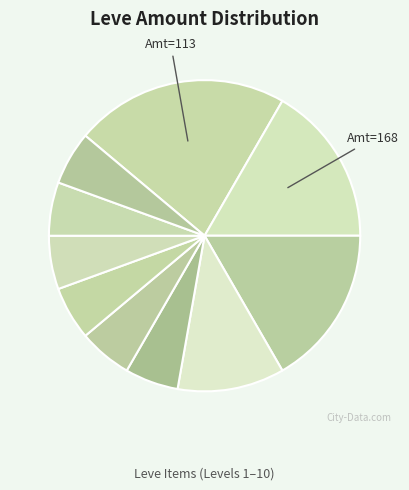

To the nearest percent, what is the difference between the largest and smallest slice percentages?

14%